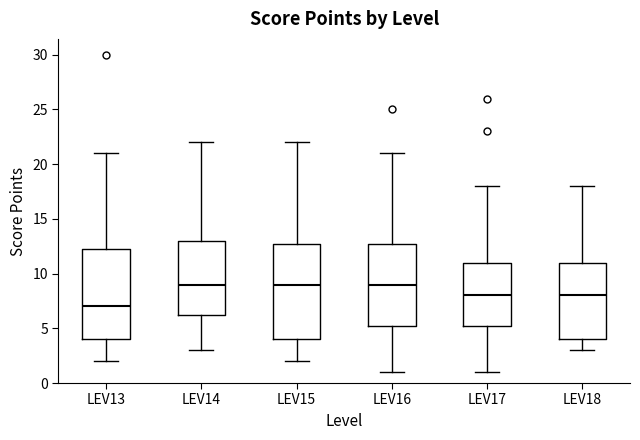

Reading left to right, transcribe this box plot: for each box, give where its median line is, the range the box spans, and where its two whiskers end, as read against the y-axis. The values are not printed on the chart, so give them approximately, as read against the axis.

LEV13: median 7.0, box 4.0 to 12.5, whiskers 2.0 to 21.0
LEV14: median 9.0, box 6.5 to 13.0, whiskers 3.0 to 22.0
LEV15: median 9.0, box 4.0 to 13.0, whiskers 2.0 to 22.0
LEV16: median 9.0, box 5.5 to 13.0, whiskers 1.0 to 21.0
LEV17: median 8.0, box 5.5 to 11.0, whiskers 1.0 to 18.0
LEV18: median 8.0, box 4.0 to 11.0, whiskers 3.0 to 18.0